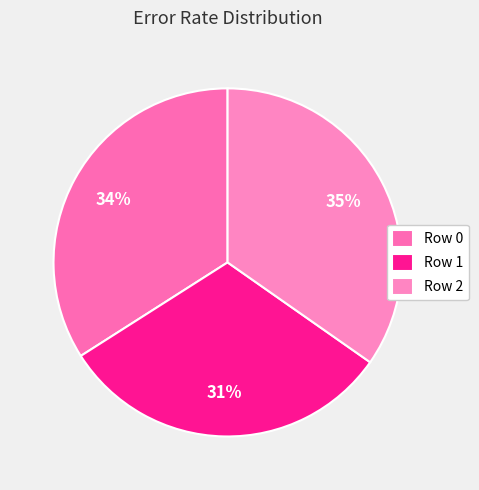

To the nearest percent, what is the difference between the Row 1 and Row 0 slice percentages?

3%